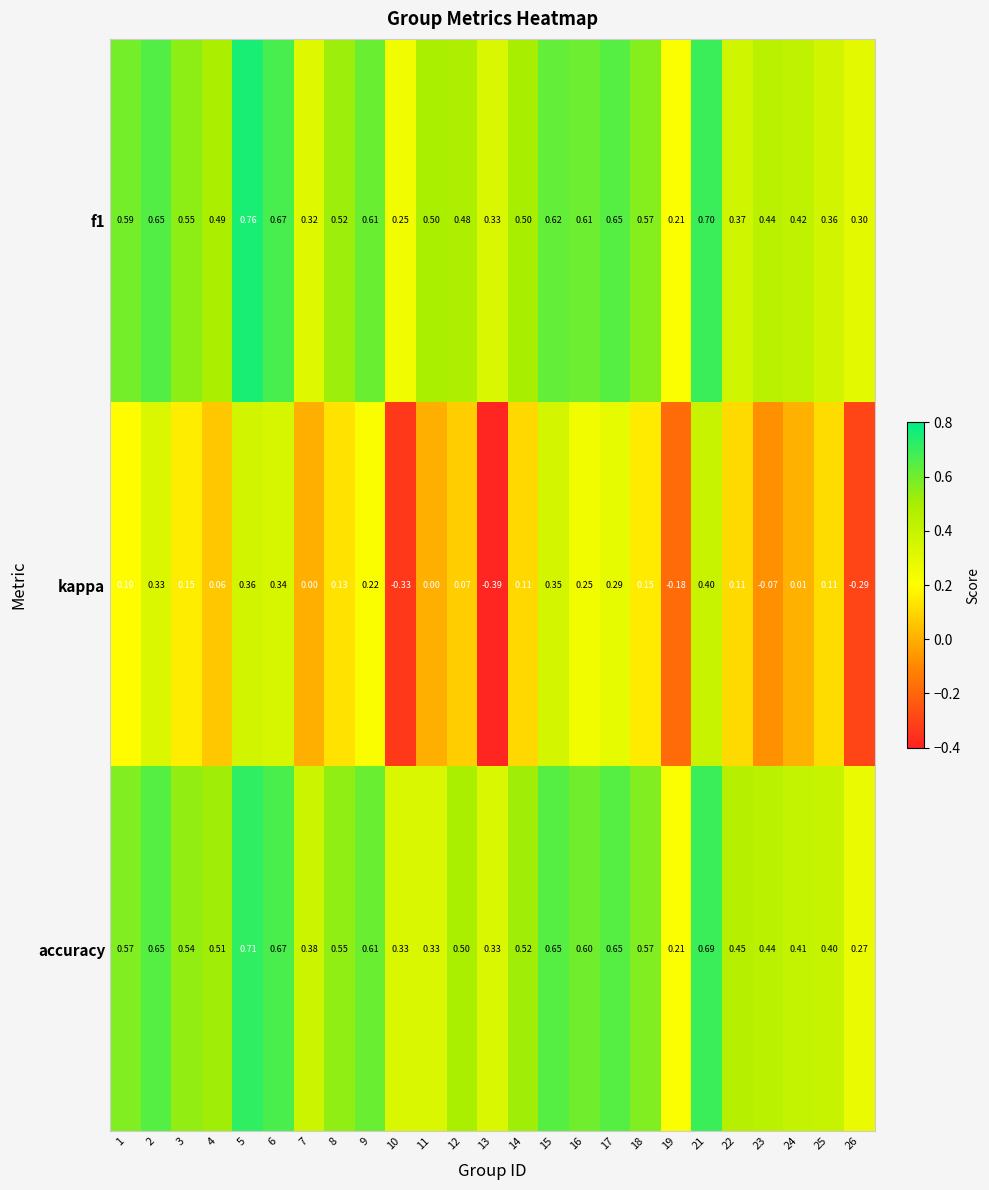

Which series has the largest range (max minus min)?

kappa